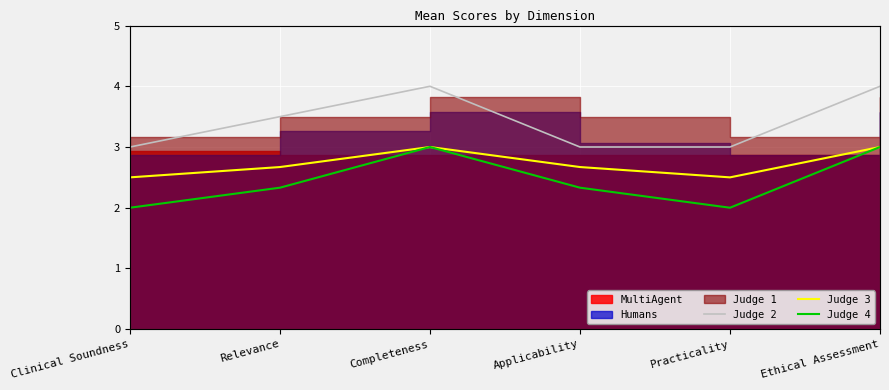

True or false: Judge 4 and Judge 3 cross at least once.

False